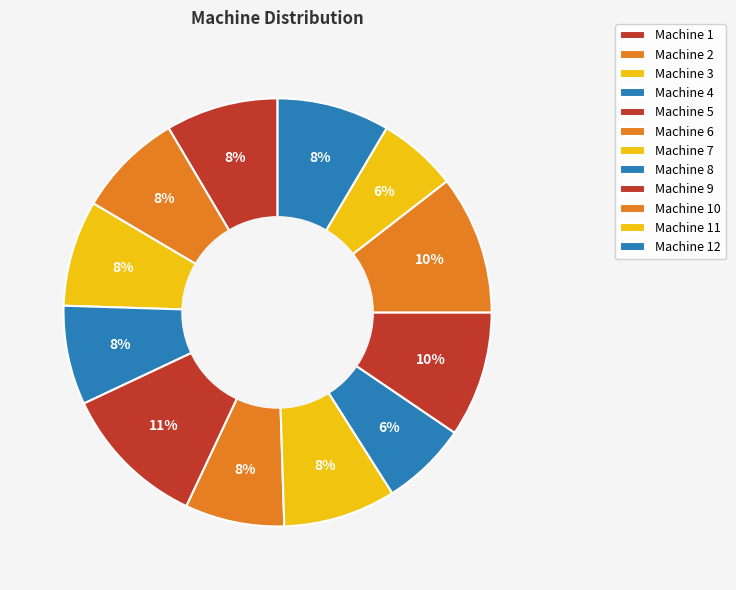

What is the smallest slice in the pie chart?

Machine 11